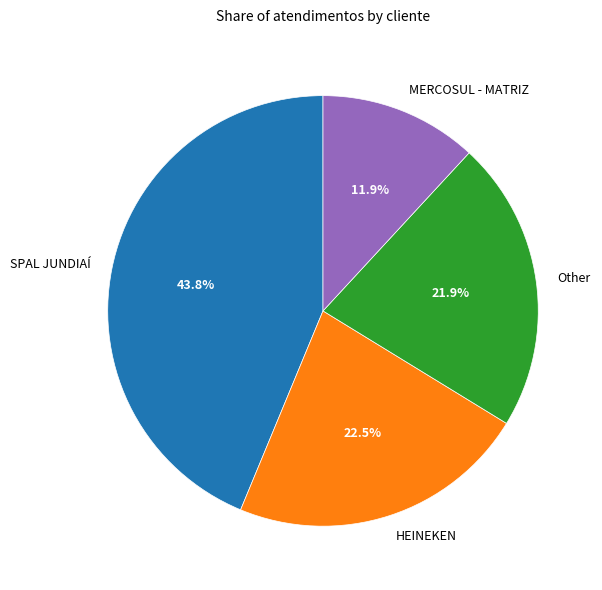

Combined, what portion of the pie is HEINEKEN and SPAL JUNDIAÍ?

66.2%